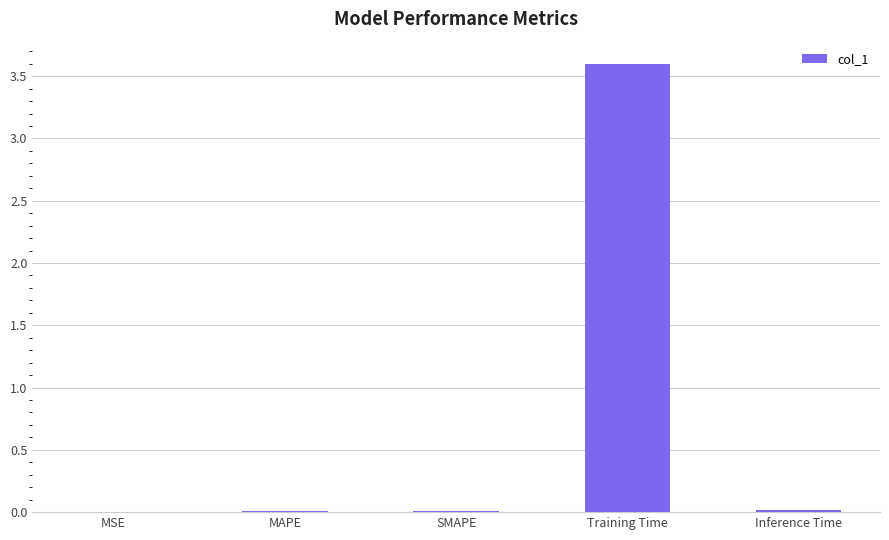

Is it true that the value at Inference Time is 0.0?

True